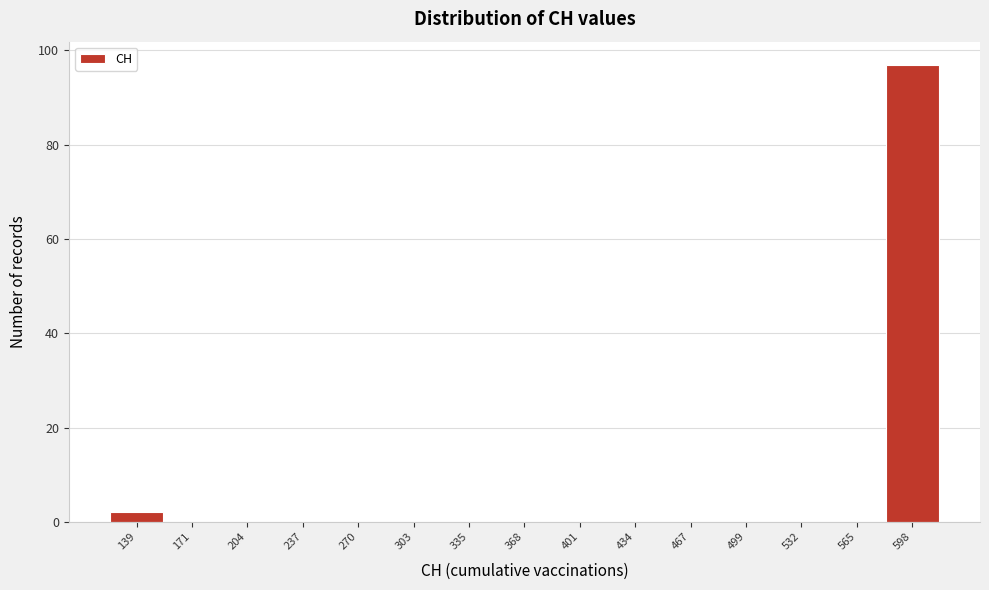

Reading right to left, list all the values displayed in this chart.

598=97	565=0	532=0	499=0	467=0	434=0	401=0	368=0	335=0	303=0	270=0	237=0	204=0	171=0	139=2